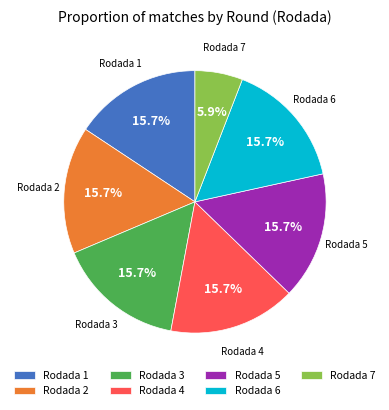

Which category has the smallest portion of the pie?

Rodada 7